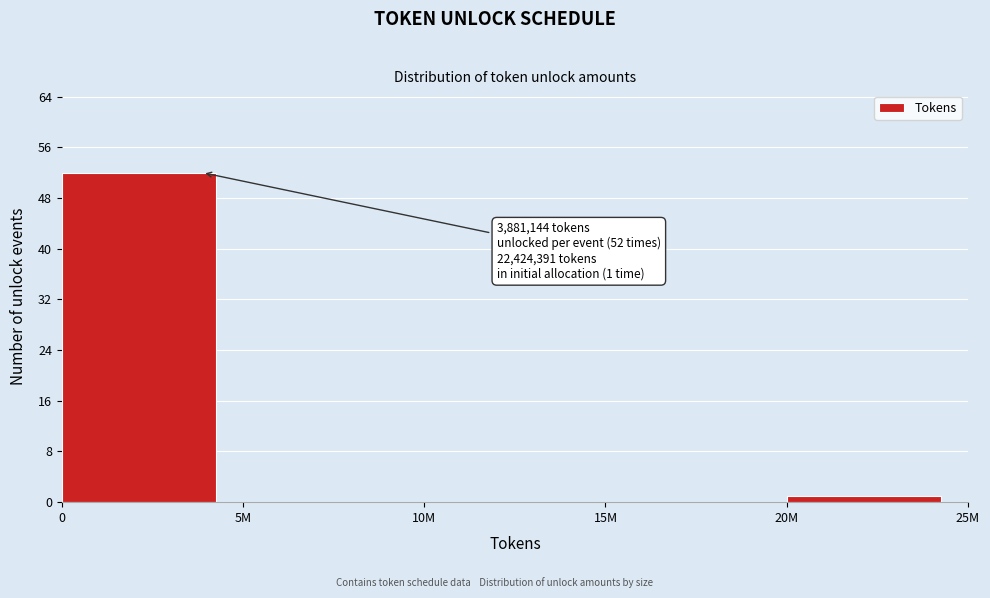

Reading left to right, what are all the values shown in this chart?

0=52	5M=0	10M=0	15M=0	20M=1